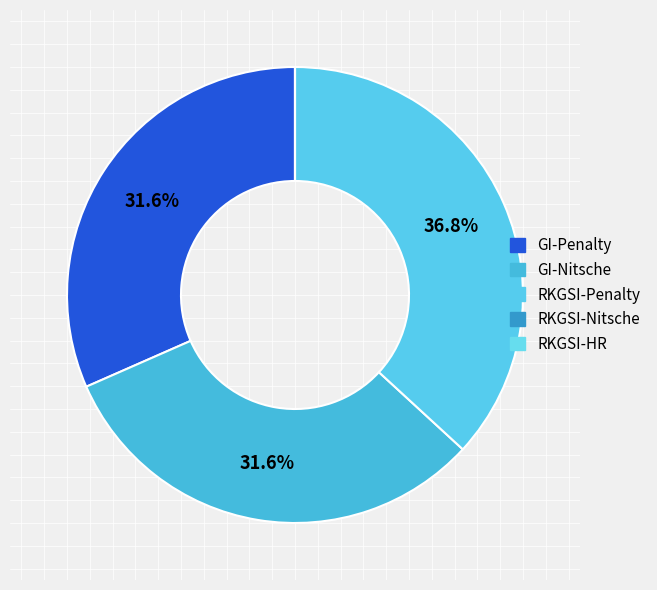

Does RKGSI-Nitsche represent more than half of the total?

No